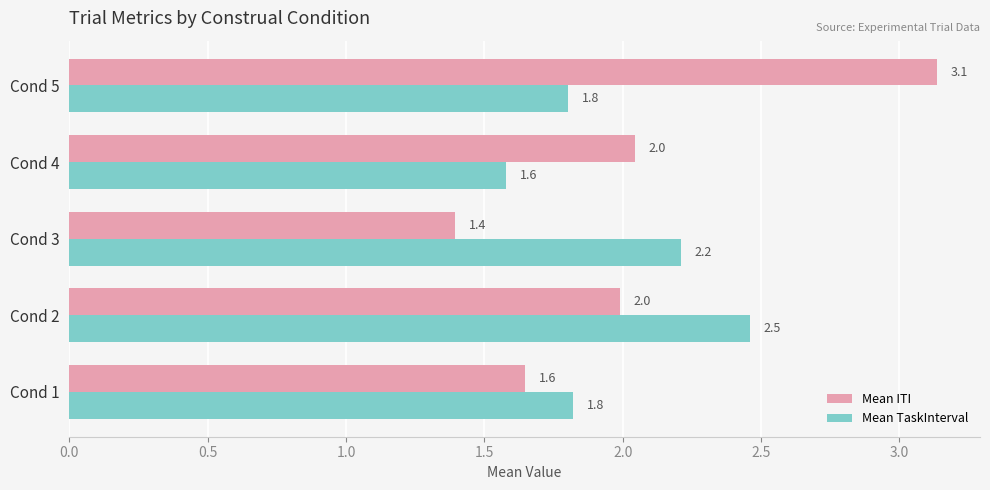

What is the average value of the Mean TaskInterval series?

2.0